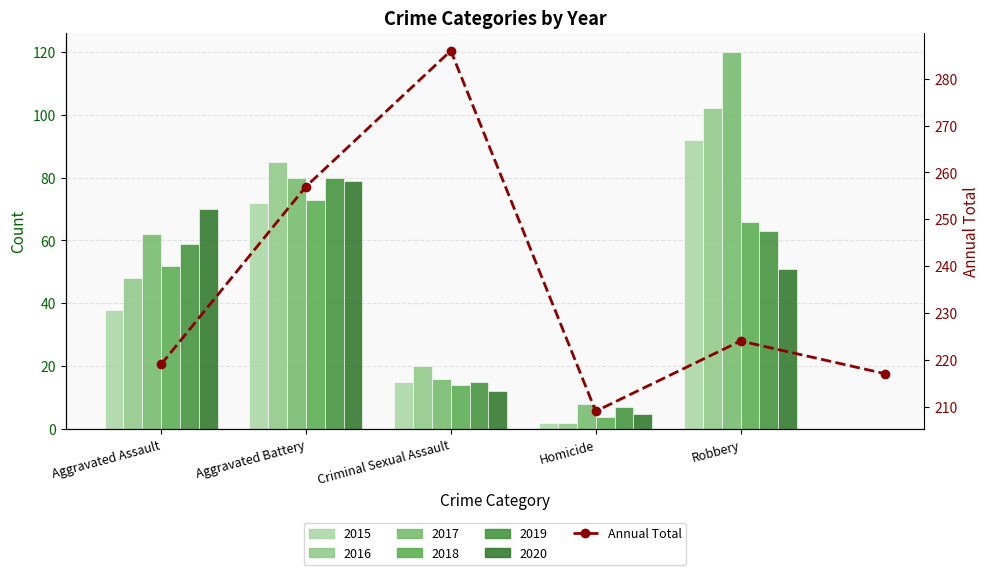

What is the label of the 1st bar from the left?

Aggravated Assault